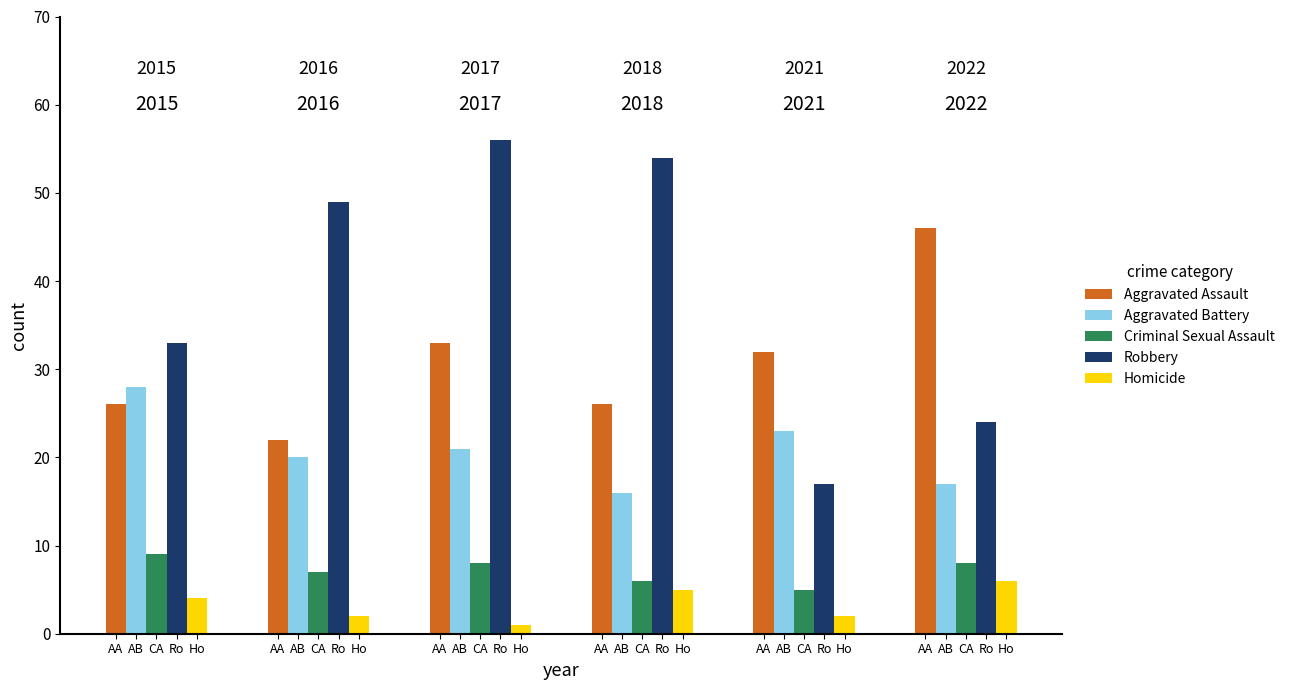

Which series has the largest total across all categories?

Robbery